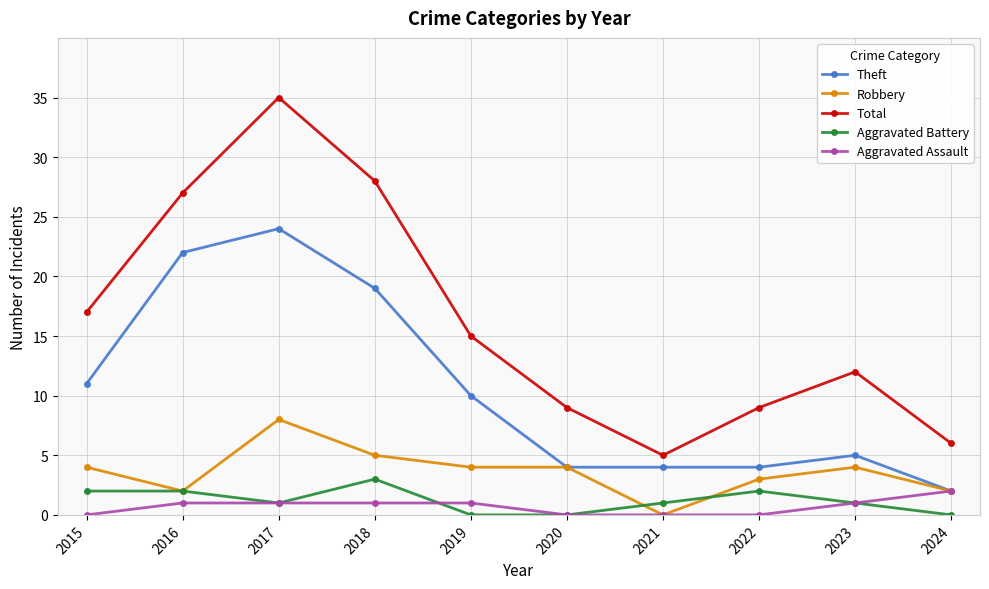

What are all the series names shown in the legend?

Theft, Robbery, Total, Aggravated Battery, Aggravated Assault